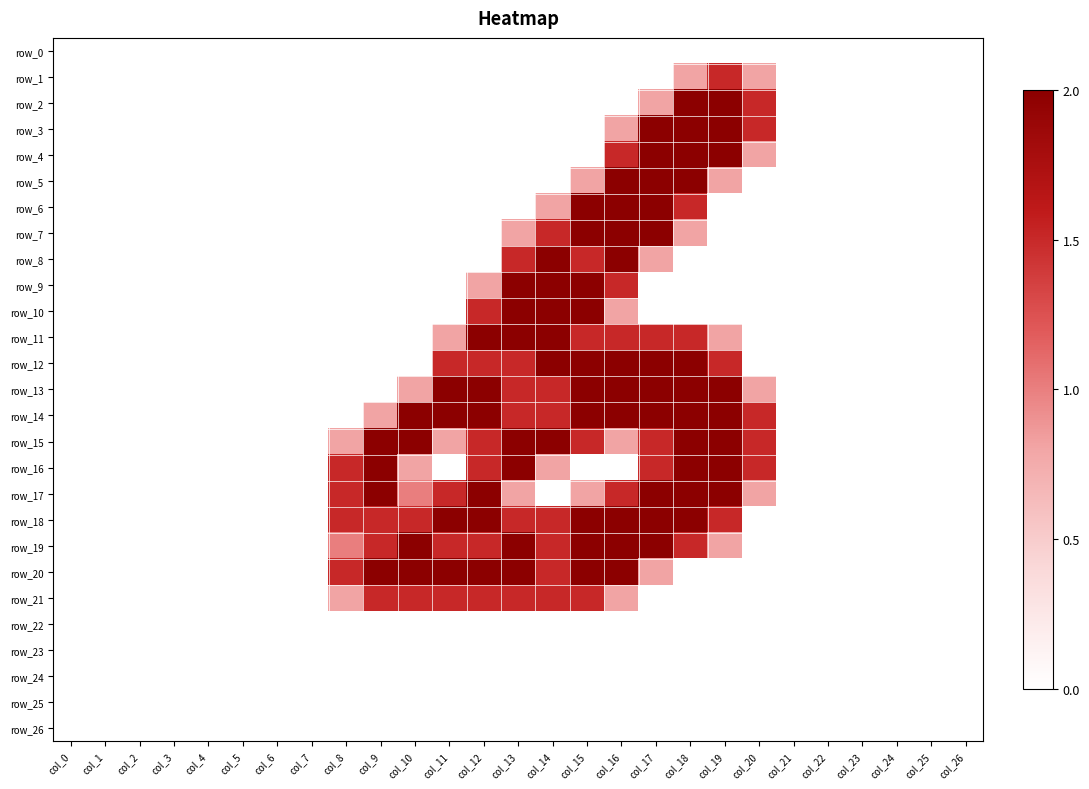

Reading left to right, extract all data points from this chart.

row_0: 0.0	0.0	0.0	0.0	0.0	0.0	0.0	0.0	0.0	0.0	0.0	0.0	0.0	0.0	0.0	0.0	0.0	0.0	0.0	0.0	0.0	0.0	0.0	0.0	0.0	0.0	0.0
row_1: 0.0	0.0	0.0	0.0	0.0	0.0	0.0	0.0	0.0	0.0	0.0	0.0	0.0	0.0	0.0	0.0	0.0	0.0	0.8	1.5	0.8	0.0	0.0	0.0	0.0	0.0	0.0
row_2: 0.0	0.0	0.0	0.0	0.0	0.0	0.0	0.0	0.0	0.0	0.0	0.0	0.0	0.0	0.0	0.0	0.0	0.8	2.0	2.0	1.5	0.0	0.0	0.0	0.0	0.0	0.0
row_3: 0.0	0.0	0.0	0.0	0.0	0.0	0.0	0.0	0.0	0.0	0.0	0.0	0.0	0.0	0.0	0.0	0.8	2.0	2.0	2.0	1.5	0.0	0.0	0.0	0.0	0.0	0.0
row_4: 0.0	0.0	0.0	0.0	0.0	0.0	0.0	0.0	0.0	0.0	0.0	0.0	0.0	0.0	0.0	0.0	1.5	2.0	2.0	2.0	0.8	0.0	0.0	0.0	0.0	0.0	0.0
row_5: 0.0	0.0	0.0	0.0	0.0	0.0	0.0	0.0	0.0	0.0	0.0	0.0	0.0	0.0	0.0	0.8	2.0	2.0	2.0	0.8	0.0	0.0	0.0	0.0	0.0	0.0	0.0
row_6: 0.0	0.0	0.0	0.0	0.0	0.0	0.0	0.0	0.0	0.0	0.0	0.0	0.0	0.0	0.8	2.0	2.0	2.0	1.5	0.0	0.0	0.0	0.0	0.0	0.0	0.0	0.0
row_7: 0.0	0.0	0.0	0.0	0.0	0.0	0.0	0.0	0.0	0.0	0.0	0.0	0.0	0.8	1.5	2.0	2.0	2.0	0.8	0.0	0.0	0.0	0.0	0.0	0.0	0.0	0.0
row_8: 0.0	0.0	0.0	0.0	0.0	0.0	0.0	0.0	0.0	0.0	0.0	0.0	0.0	1.5	2.0	1.5	2.0	0.8	0.0	0.0	0.0	0.0	0.0	0.0	0.0	0.0	0.0
row_9: 0.0	0.0	0.0	0.0	0.0	0.0	0.0	0.0	0.0	0.0	0.0	0.0	0.8	2.0	2.0	2.0	1.5	0.0	0.0	0.0	0.0	0.0	0.0	0.0	0.0	0.0	0.0
row_10: 0.0	0.0	0.0	0.0	0.0	0.0	0.0	0.0	0.0	0.0	0.0	0.0	1.5	2.0	2.0	2.0	0.8	0.0	0.0	0.0	0.0	0.0	0.0	0.0	0.0	0.0	0.0
row_11: 0.0	0.0	0.0	0.0	0.0	0.0	0.0	0.0	0.0	0.0	0.0	0.8	2.0	2.0	2.0	1.5	1.5	1.5	1.5	0.8	0.0	0.0	0.0	0.0	0.0	0.0	0.0
row_12: 0.0	0.0	0.0	0.0	0.0	0.0	0.0	0.0	0.0	0.0	0.0	1.5	1.5	1.5	2.0	2.0	2.0	2.0	2.0	1.5	0.0	0.0	0.0	0.0	0.0	0.0	0.0
row_13: 0.0	0.0	0.0	0.0	0.0	0.0	0.0	0.0	0.0	0.0	0.8	2.0	2.0	1.5	1.5	2.0	2.0	2.0	2.0	2.0	0.8	0.0	0.0	0.0	0.0	0.0	0.0
row_14: 0.0	0.0	0.0	0.0	0.0	0.0	0.0	0.0	0.0	0.8	2.0	2.0	2.0	1.5	1.5	2.0	2.0	2.0	2.0	2.0	1.5	0.0	0.0	0.0	0.0	0.0	0.0
row_15: 0.0	0.0	0.0	0.0	0.0	0.0	0.0	0.0	0.8	2.0	2.0	0.8	1.5	2.0	2.0	1.5	0.8	1.5	2.0	2.0	1.5	0.0	0.0	0.0	0.0	0.0	0.0
row_16: 0.0	0.0	0.0	0.0	0.0	0.0	0.0	0.0	1.5	2.0	0.8	0.0	1.5	2.0	0.8	0.0	0.0	1.5	2.0	2.0	1.5	0.0	0.0	0.0	0.0	0.0	0.0
row_17: 0.0	0.0	0.0	0.0	0.0	0.0	0.0	0.0	1.5	2.0	1.0	1.5	2.0	0.8	0.0	0.8	1.5	2.0	2.0	2.0	0.8	0.0	0.0	0.0	0.0	0.0	0.0
row_18: 0.0	0.0	0.0	0.0	0.0	0.0	0.0	0.0	1.5	1.5	1.5	2.0	2.0	1.5	1.5	2.0	2.0	2.0	2.0	1.5	0.0	0.0	0.0	0.0	0.0	0.0	0.0
row_19: 0.0	0.0	0.0	0.0	0.0	0.0	0.0	0.0	1.0	1.5	2.0	1.5	1.5	2.0	1.5	2.0	2.0	2.0	1.5	0.8	0.0	0.0	0.0	0.0	0.0	0.0	0.0
row_20: 0.0	0.0	0.0	0.0	0.0	0.0	0.0	0.0	1.5	2.0	2.0	2.0	2.0	2.0	1.5	2.0	2.0	0.8	0.0	0.0	0.0	0.0	0.0	0.0	0.0	0.0	0.0
row_21: 0.0	0.0	0.0	0.0	0.0	0.0	0.0	0.0	0.8	1.5	1.5	1.5	1.5	1.5	1.5	1.5	0.8	0.0	0.0	0.0	0.0	0.0	0.0	0.0	0.0	0.0	0.0
row_22: 0.0	0.0	0.0	0.0	0.0	0.0	0.0	0.0	0.0	0.0	0.0	0.0	0.0	0.0	0.0	0.0	0.0	0.0	0.0	0.0	0.0	0.0	0.0	0.0	0.0	0.0	0.0
row_23: 0.0	0.0	0.0	0.0	0.0	0.0	0.0	0.0	0.0	0.0	0.0	0.0	0.0	0.0	0.0	0.0	0.0	0.0	0.0	0.0	0.0	0.0	0.0	0.0	0.0	0.0	0.0
row_24: 0.0	0.0	0.0	0.0	0.0	0.0	0.0	0.0	0.0	0.0	0.0	0.0	0.0	0.0	0.0	0.0	0.0	0.0	0.0	0.0	0.0	0.0	0.0	0.0	0.0	0.0	0.0
row_25: 0.0	0.0	0.0	0.0	0.0	0.0	0.0	0.0	0.0	0.0	0.0	0.0	0.0	0.0	0.0	0.0	0.0	0.0	0.0	0.0	0.0	0.0	0.0	0.0	0.0	0.0	0.0
row_26: 0.0	0.0	0.0	0.0	0.0	0.0	0.0	0.0	0.0	0.0	0.0	0.0	0.0	0.0	0.0	0.0	0.0	0.0	0.0	0.0	0.0	0.0	0.0	0.0	0.0	0.0	0.0